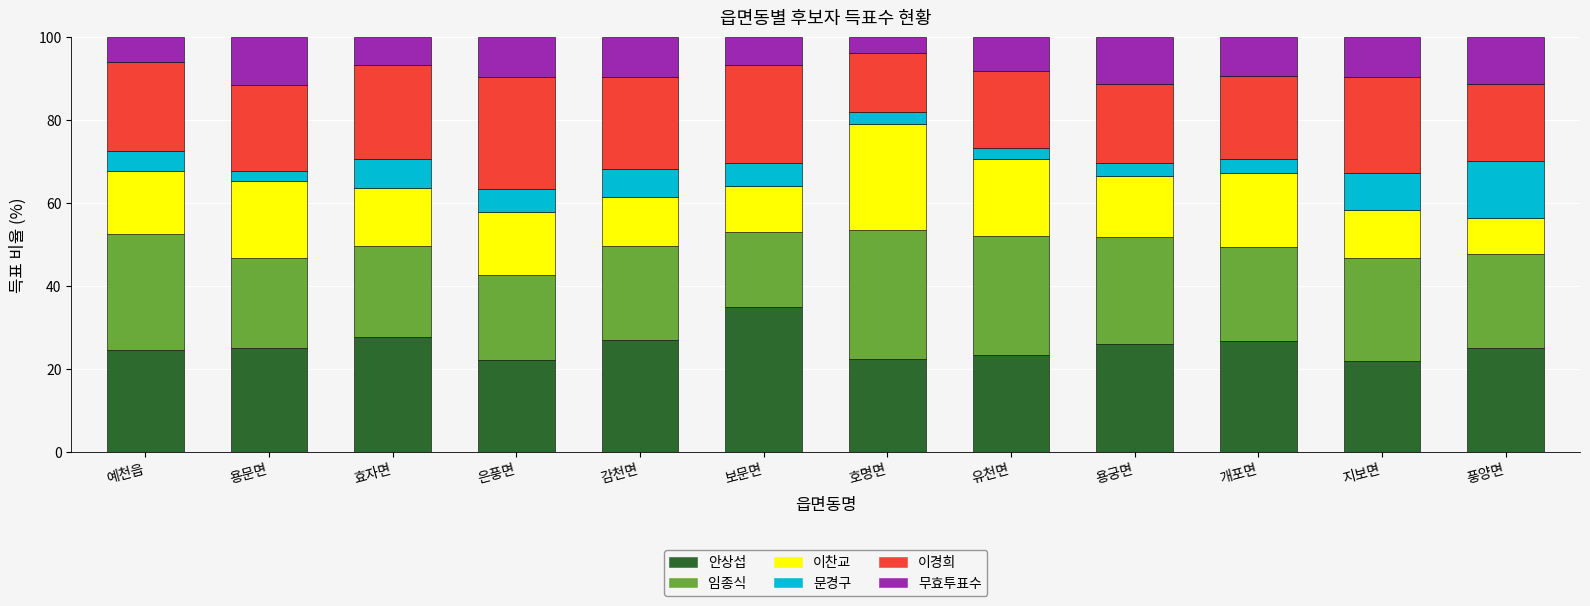

What is the total value across all series at 용궁면?

100.0